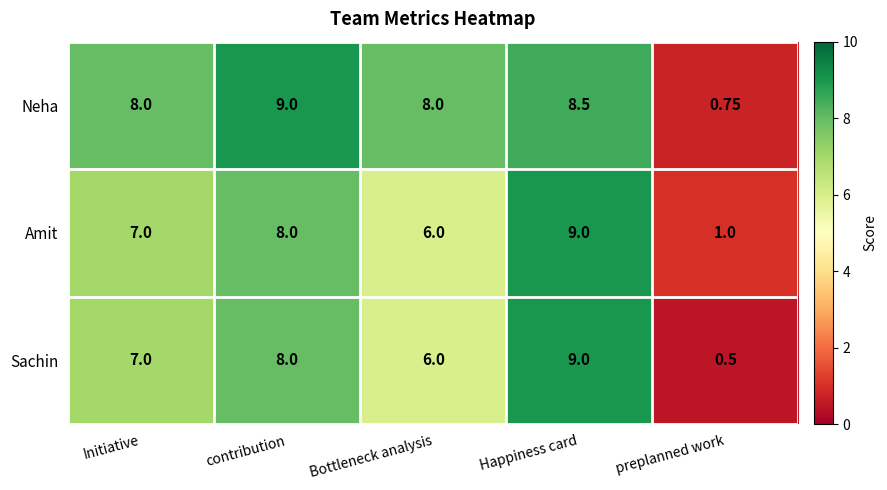

How many categories are shown in the chart?

5